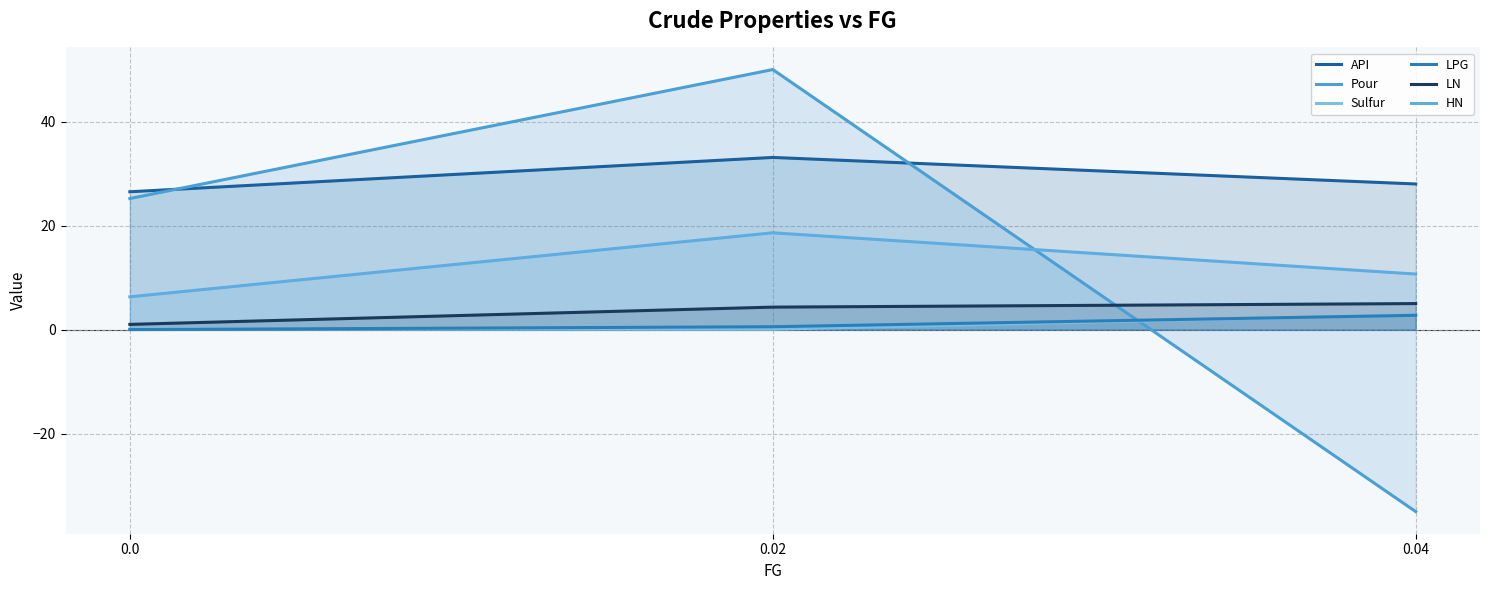

At which category does the chart reach its minimum across all series?

0.04